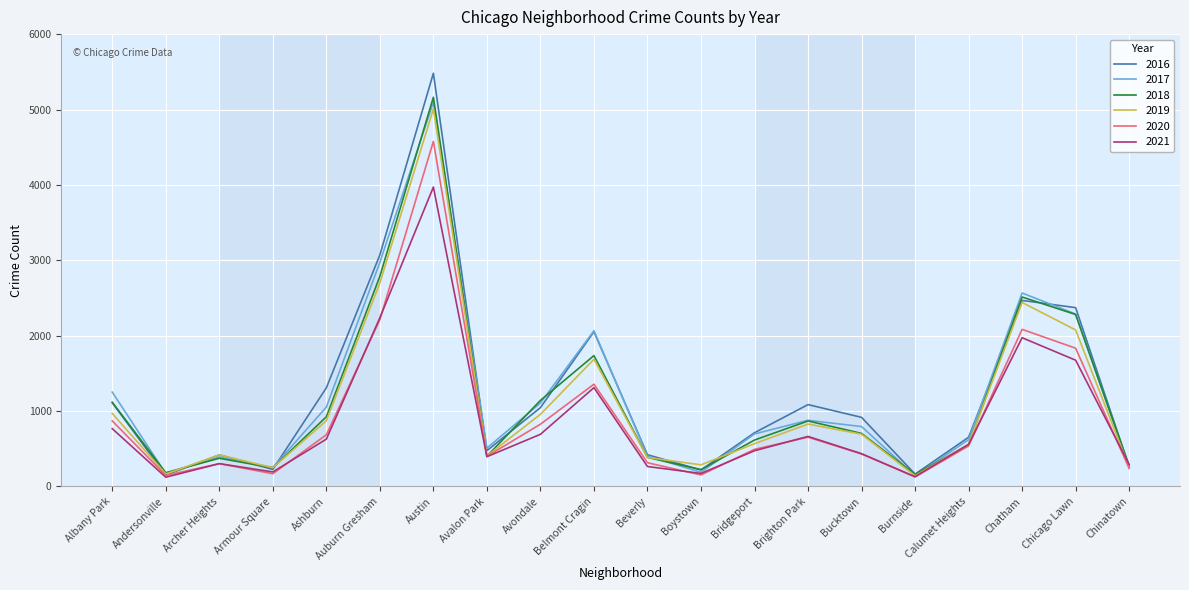

Which series changed the most between Armour Square and Austin?

2016